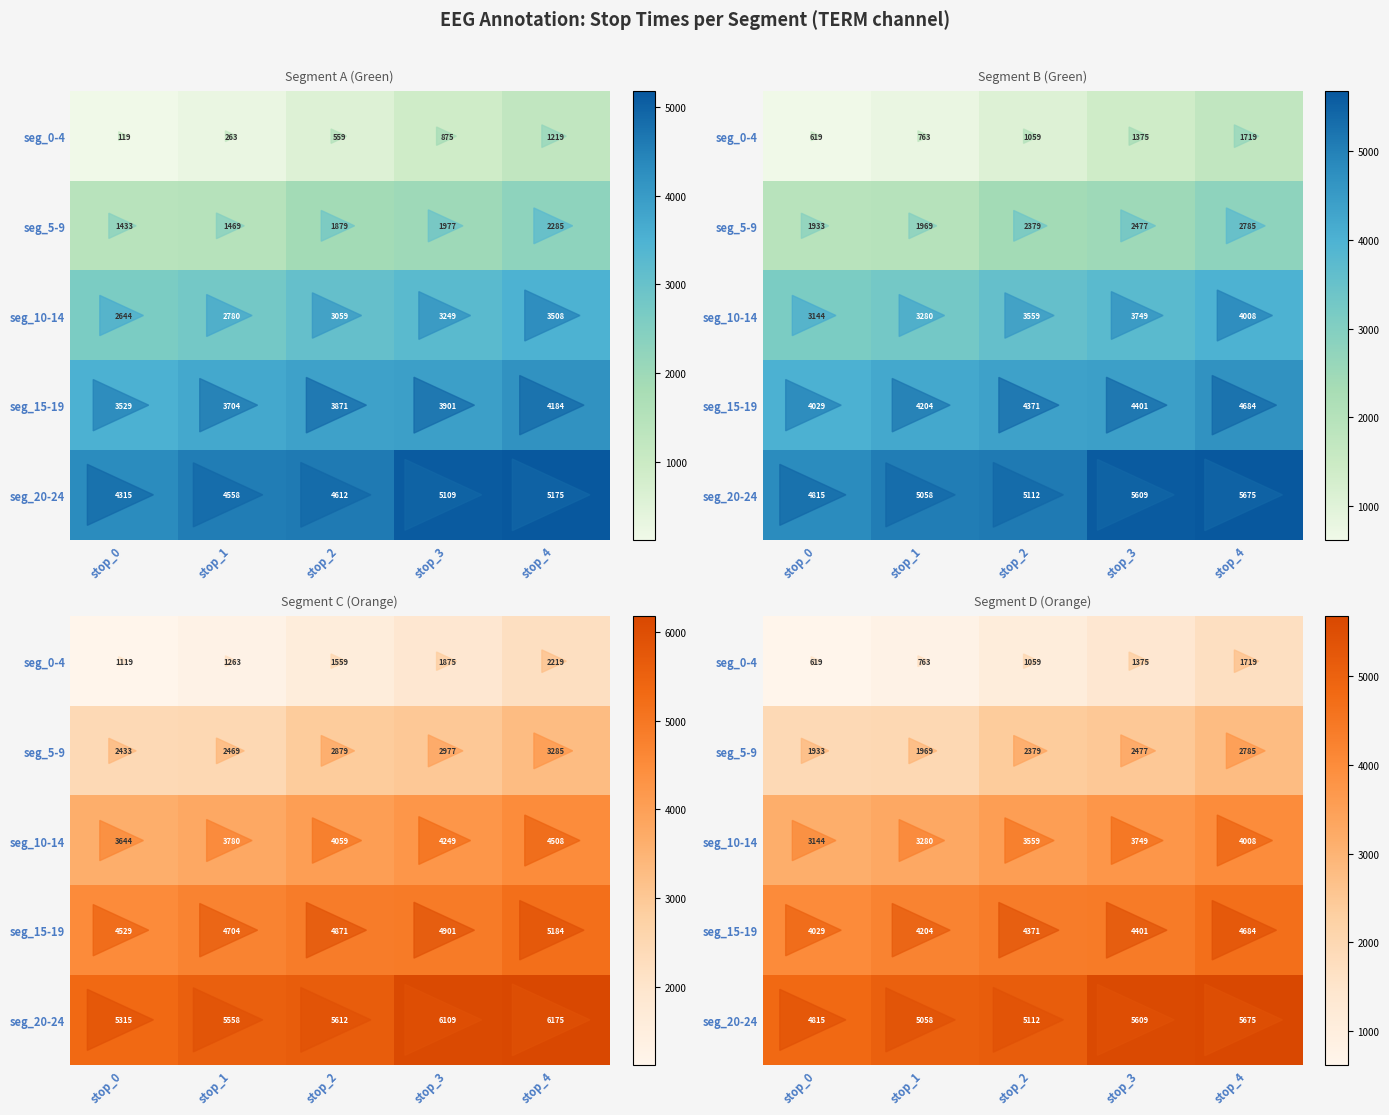

What is the highest value of the seg_0-4 series?

1719